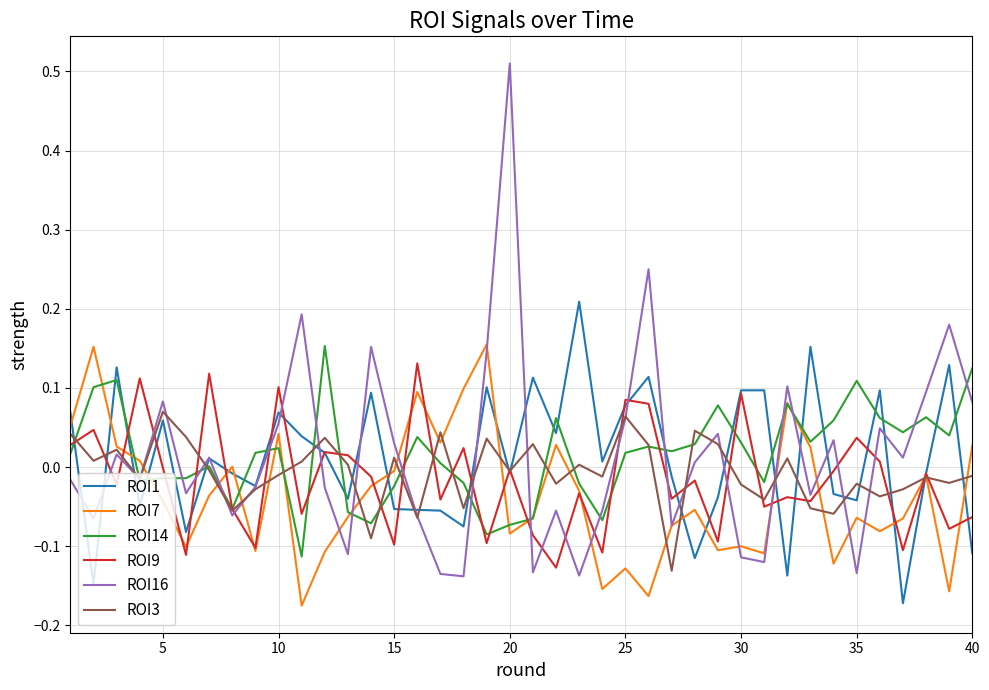

True or false: ROI7 and ROI1 cross at least once.

True